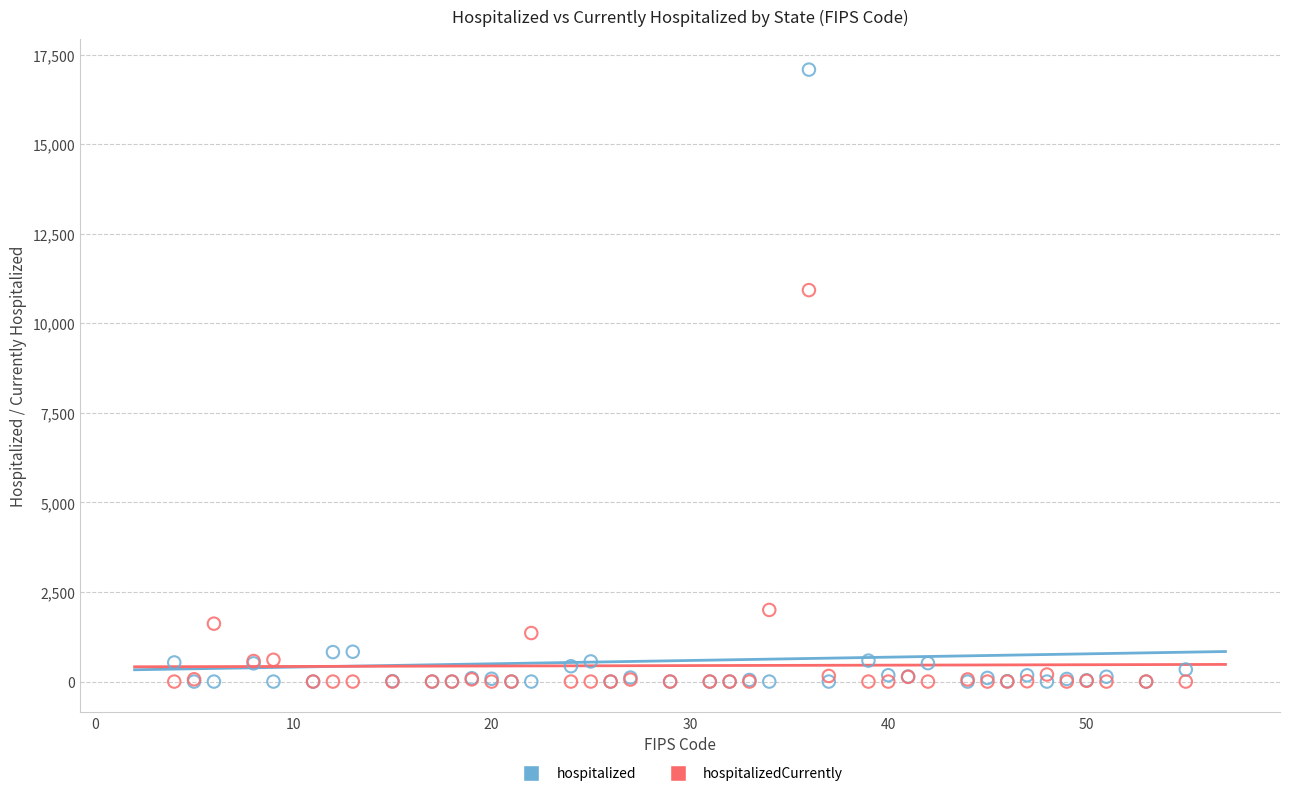

Which series reaches the maximum Y coordinate?

hospitalized